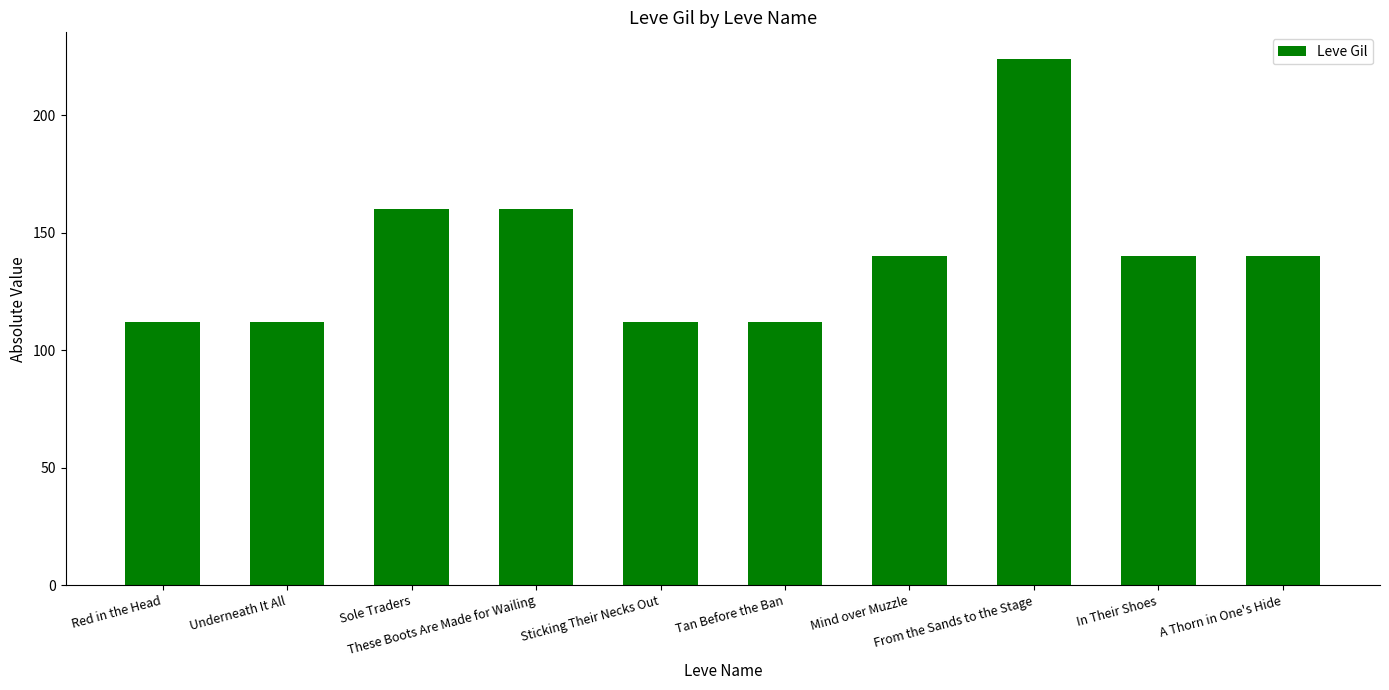

True or false: the data shows 150 at Red in the Head.

False